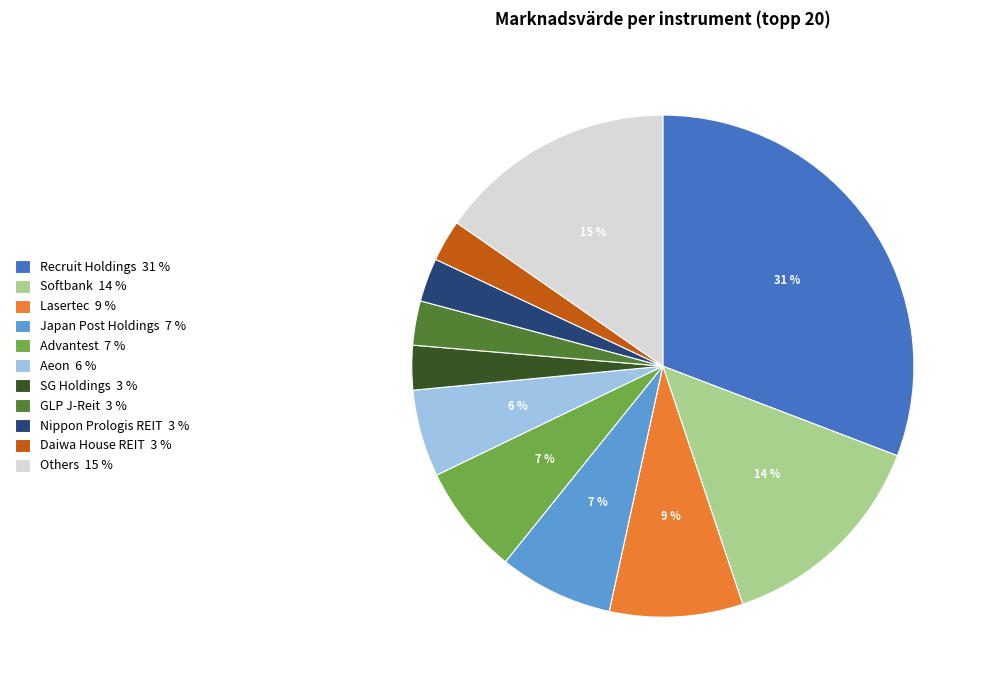

Which category has the biggest portion of the pie?

Recruit Holdings 31 %